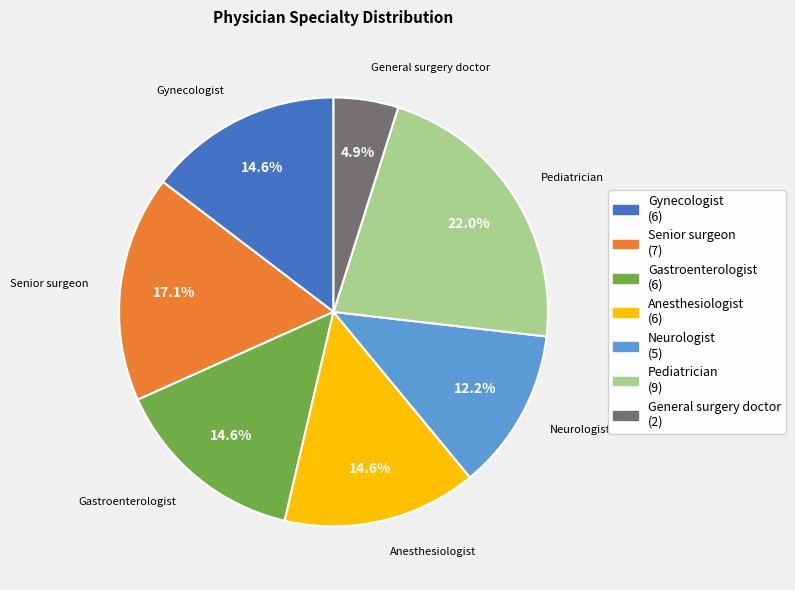

Is the sum of Anesthesiologist and Neurologist greater than half?

No